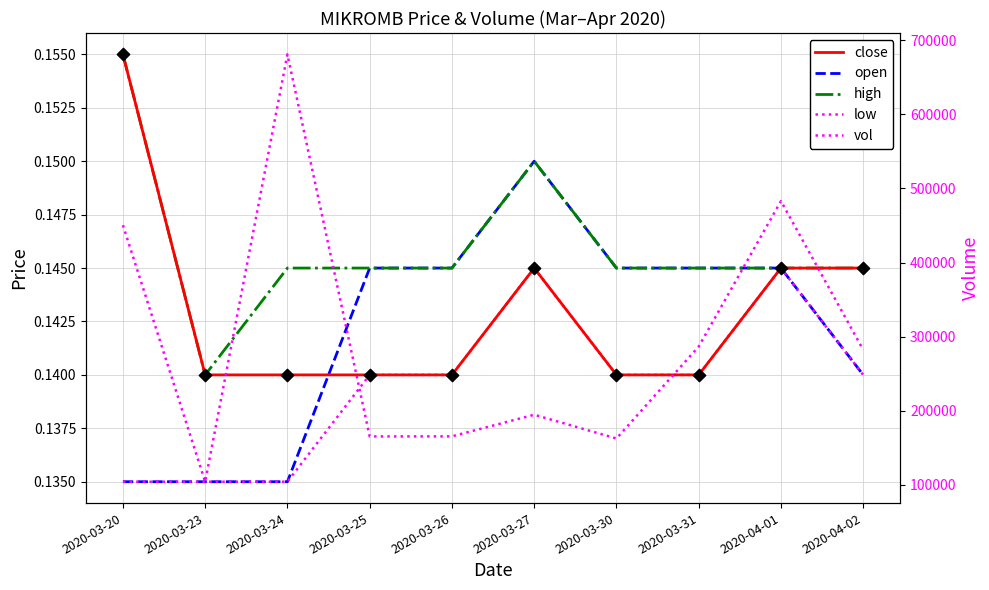

At which category is the sum across all series the highest?

2020-03-24